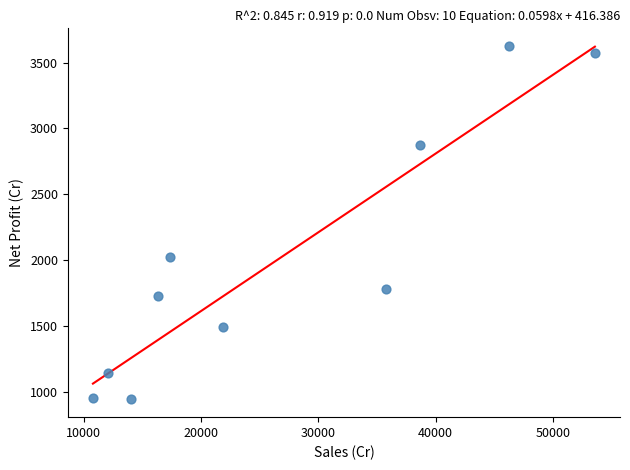

What Y value in the scatter plot is closest to 2283?

2022.0